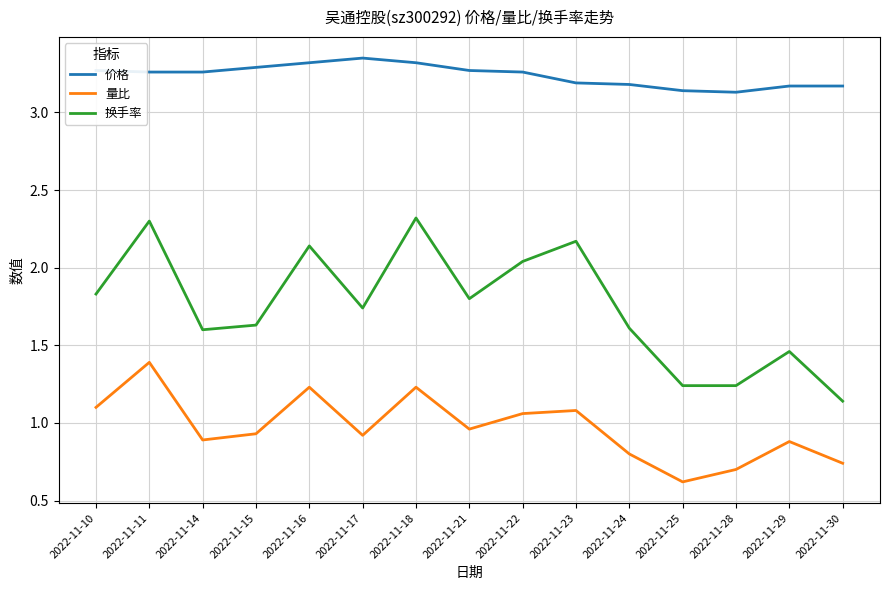

List the series in order of their overall mean, lowest first.

量比, 换手率, 价格